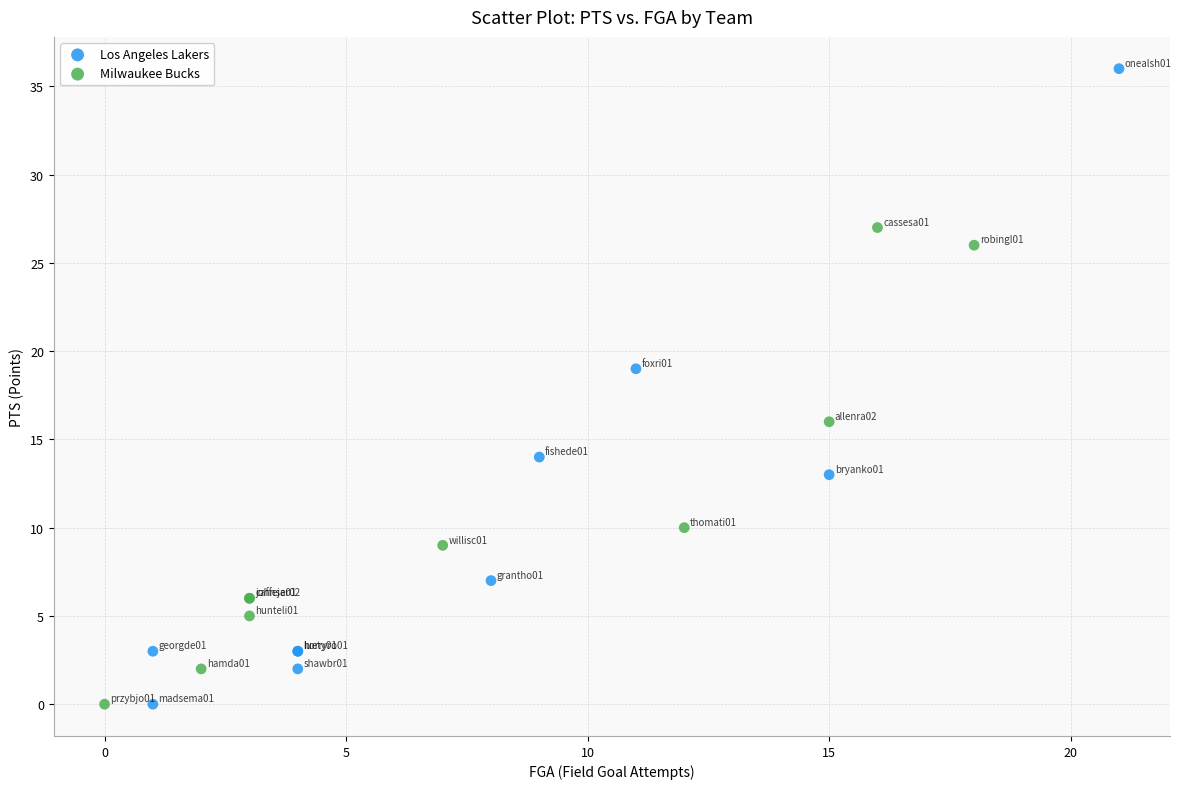

Which series has the widest spread of Y values?

Los Angeles Lakers